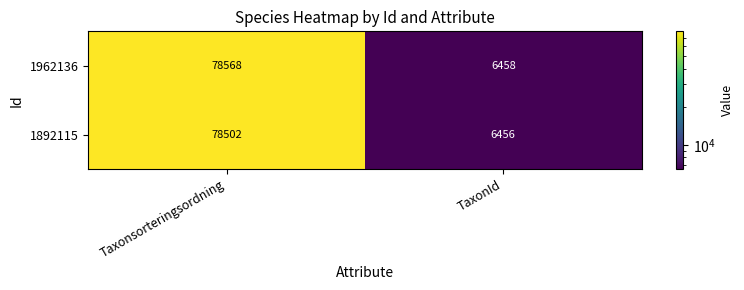

Reading right to left, transcribe all the data shown in this chart.

1962136: TaxonId=6458	Taxonsorteringsordning=78568
1892115: TaxonId=6456	Taxonsorteringsordning=78502